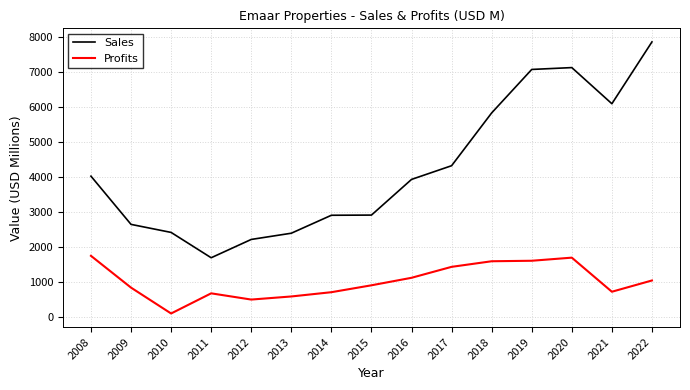

How many lines are shown in the chart?

2